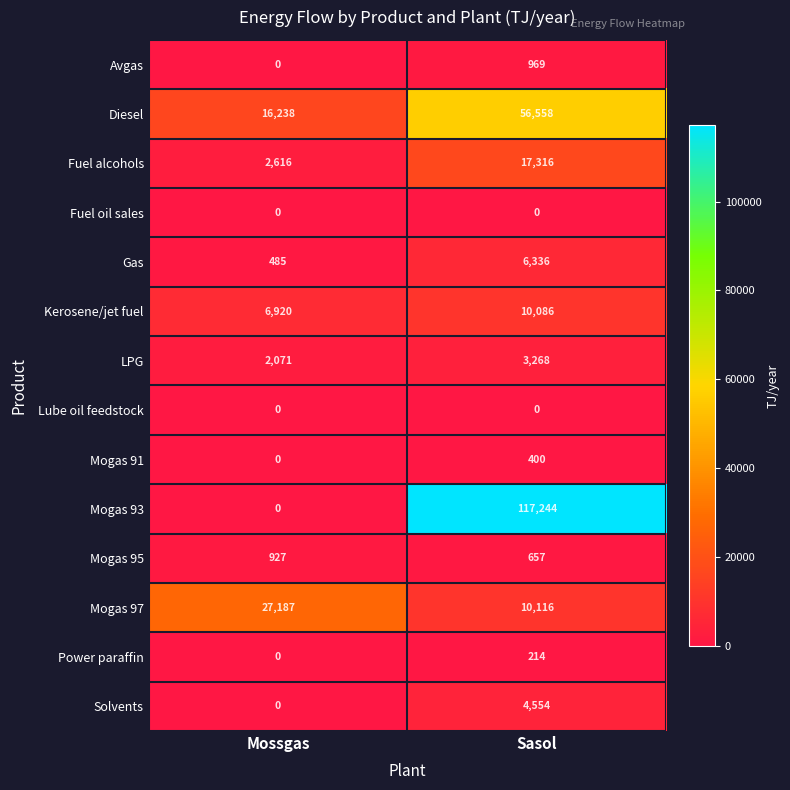

At which category is the sum across all series the highest?

Sasol